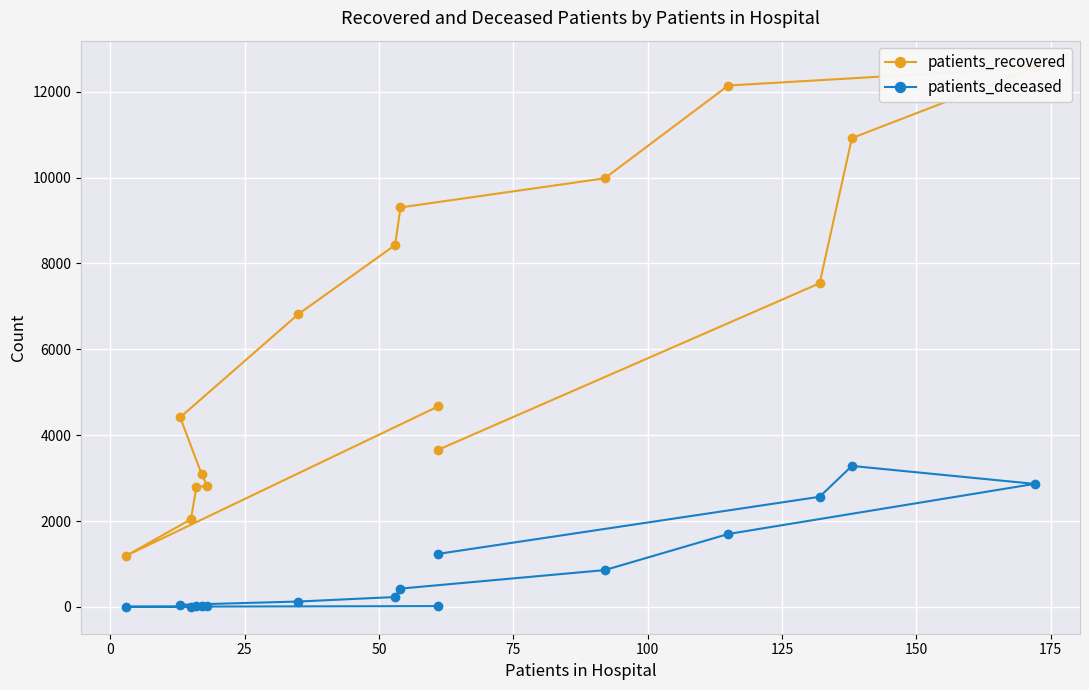

What are all the series names shown in the legend?

patients_recovered, patients_deceased